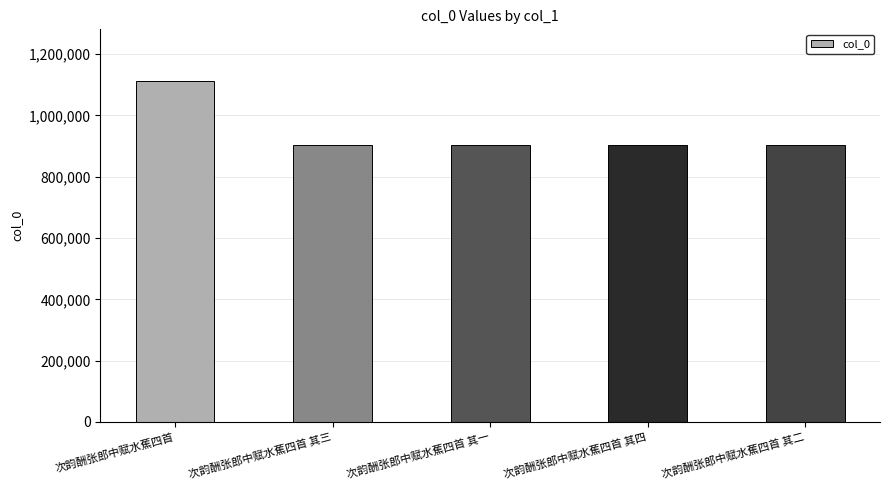

What is the minimum value shown in the chart?

902500